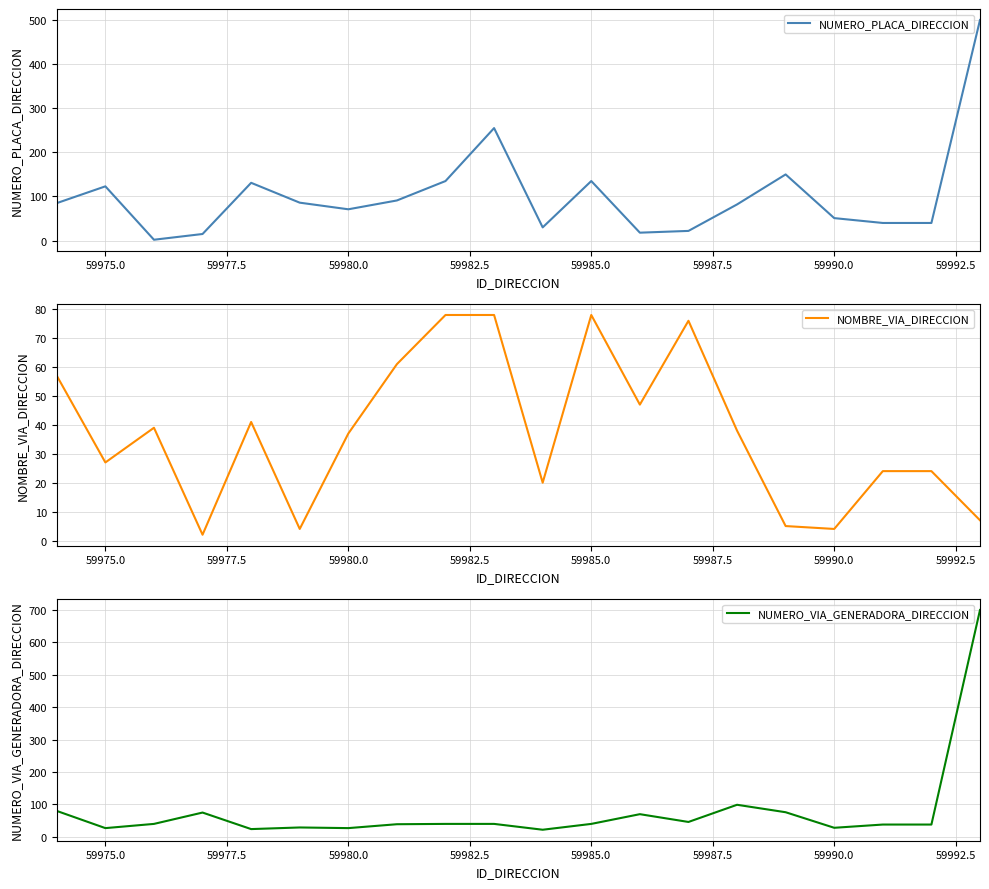

What is the minimum value for NUMERO_VIA_GENERADORA_DIRECCION?

22